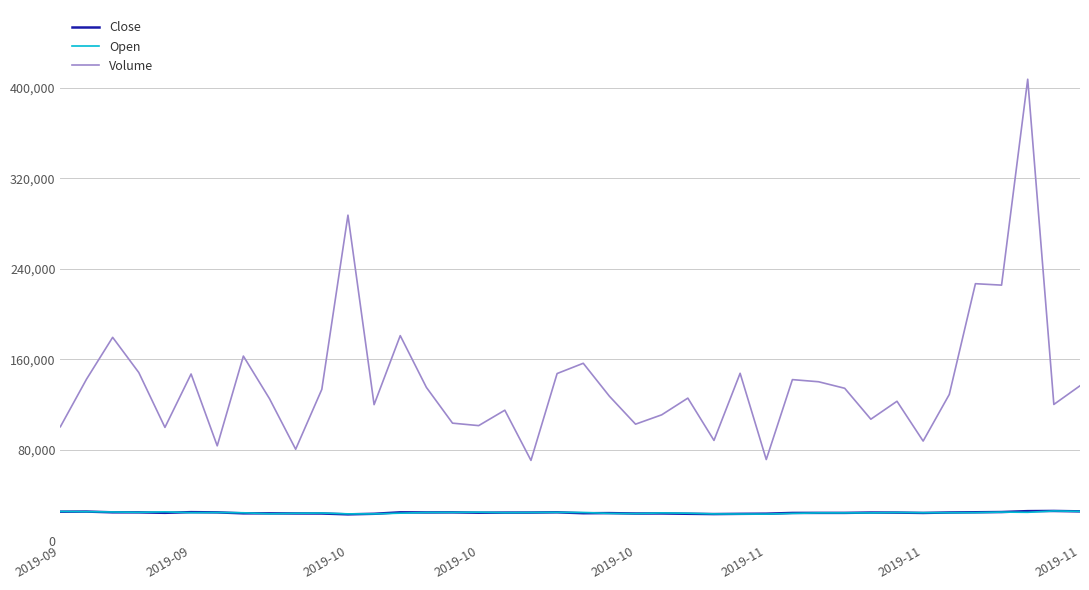

Which series has the largest total across all categories?

Volume